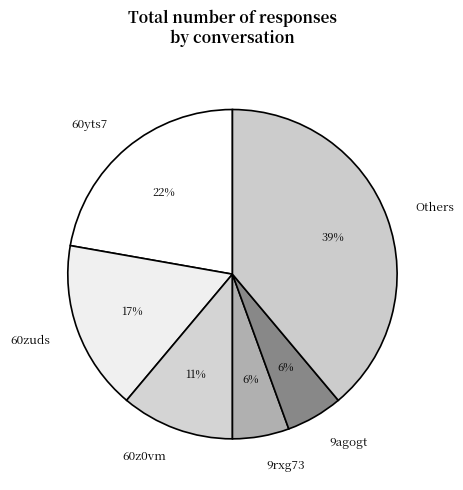

Between 60yts7 and 9rxg73, which is larger?

60yts7